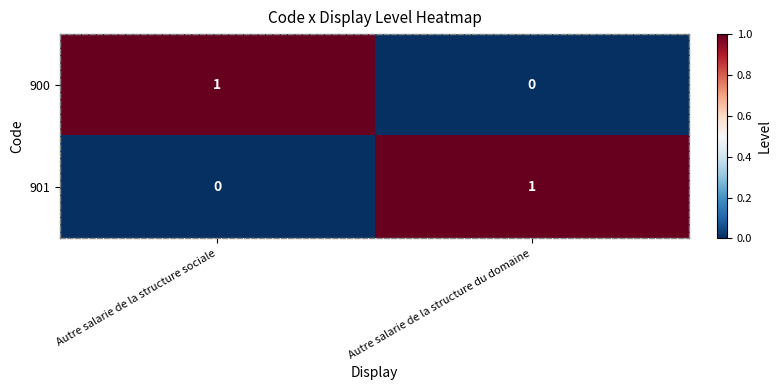

Count the number of categories in the chart.

2